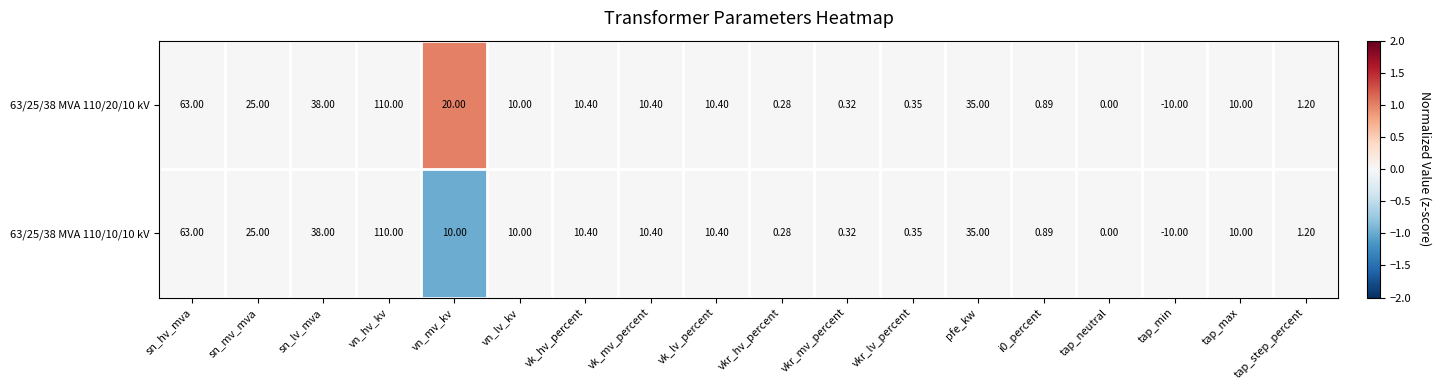

Which category has the lowest value across all series?

tap_min